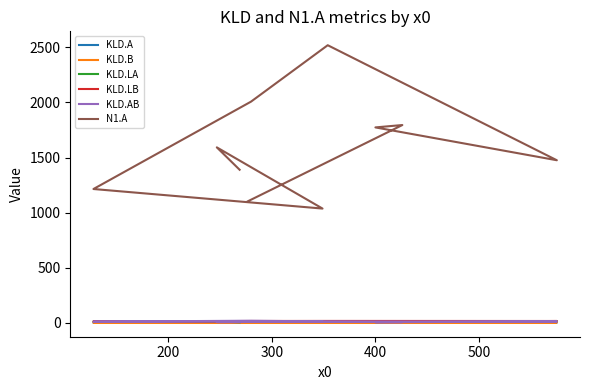

What is the maximum value for KLD.LA?

16.0